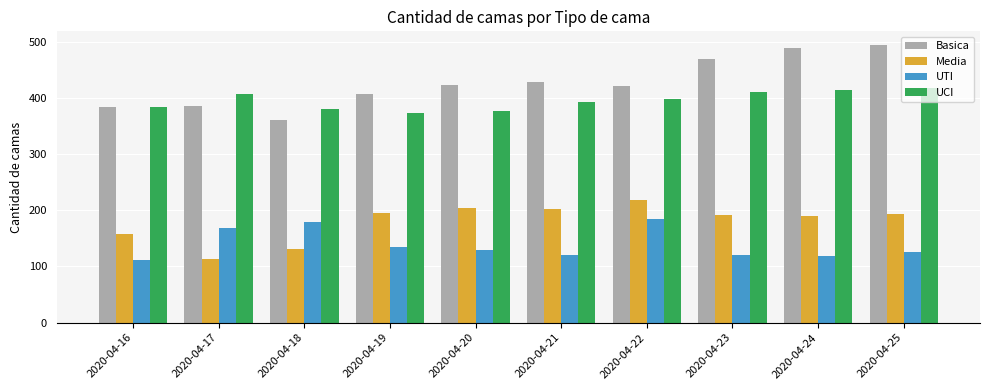

What is the total value across all series at 2020-04-25?

1230